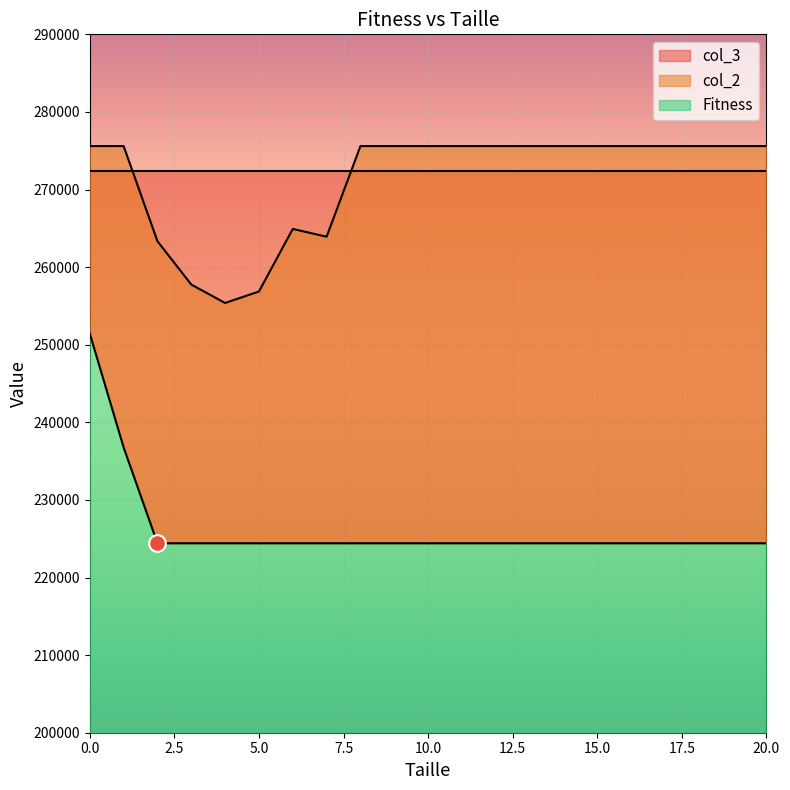

What is the lowest value of the col_3 series?

224416